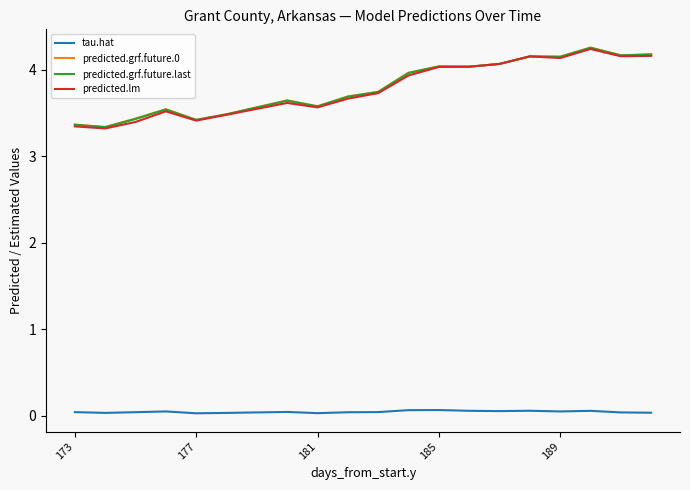

What are all the series names shown in the legend?

tau.hat, predicted.grf.future.0, predicted.grf.future.last, predicted.lm